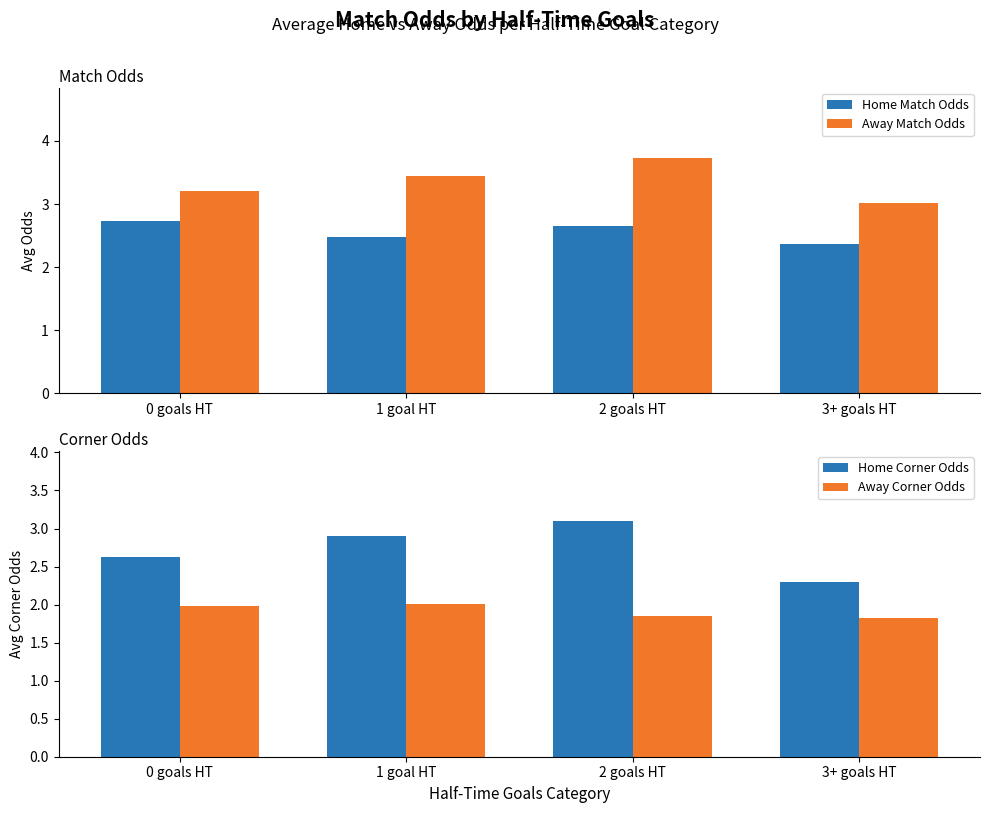

What position from the left is 2 goals HT?

3